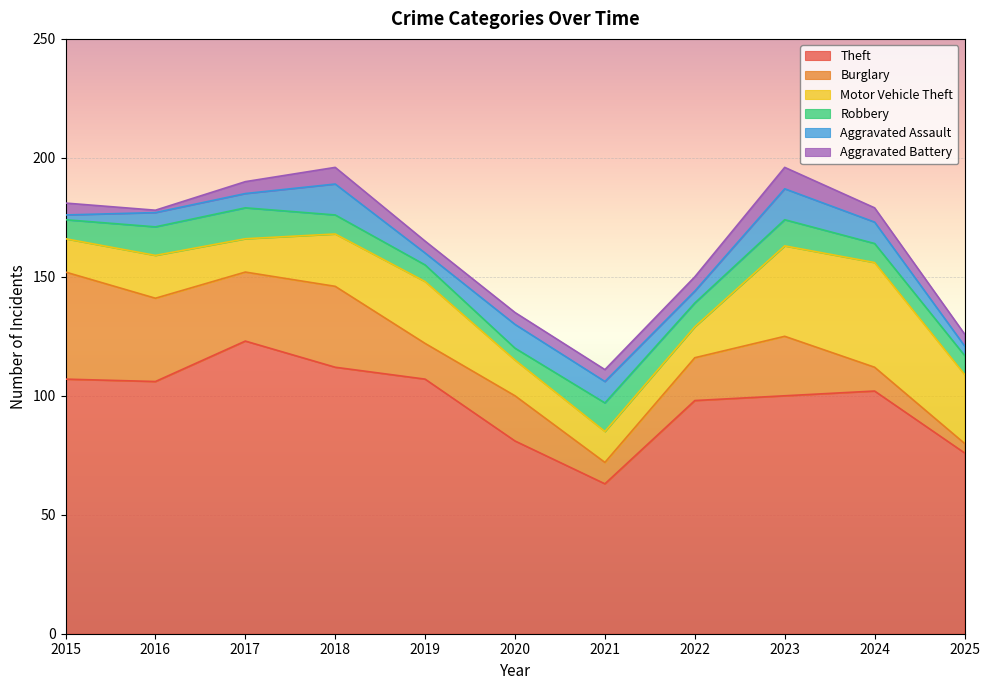

Reading left to right, transcribe all the data shown in this chart.

Theft: 2015=107	2016=106	2017=123	2018=112	2019=107	2020=81	2021=63	2022=98	2023=100	2024=102	2025=76
Burglary: 2015=45	2016=35	2017=29	2018=34	2019=15	2020=19	2021=9	2022=18	2023=25	2024=10	2025=4
Motor Vehicle Theft: 2015=14	2016=18	2017=14	2018=22	2019=26	2020=15	2021=13	2022=13	2023=38	2024=44	2025=29
Robbery: 2015=8	2016=12	2017=13	2018=8	2019=7	2020=5	2021=12	2022=10	2023=11	2024=8	2025=8
Aggravated Assault: 2015=2	2016=6	2017=6	2018=13	2019=5	2020=10	2021=9	2022=5	2023=13	2024=9	2025=4
Aggravated Battery: 2015=5	2016=1	2017=5	2018=7	2019=5	2020=5	2021=5	2022=6	2023=9	2024=6	2025=5